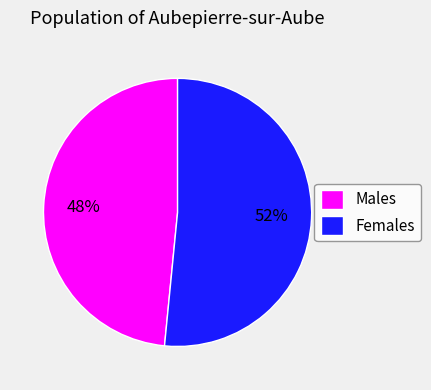

How many segments does this pie chart have?

2